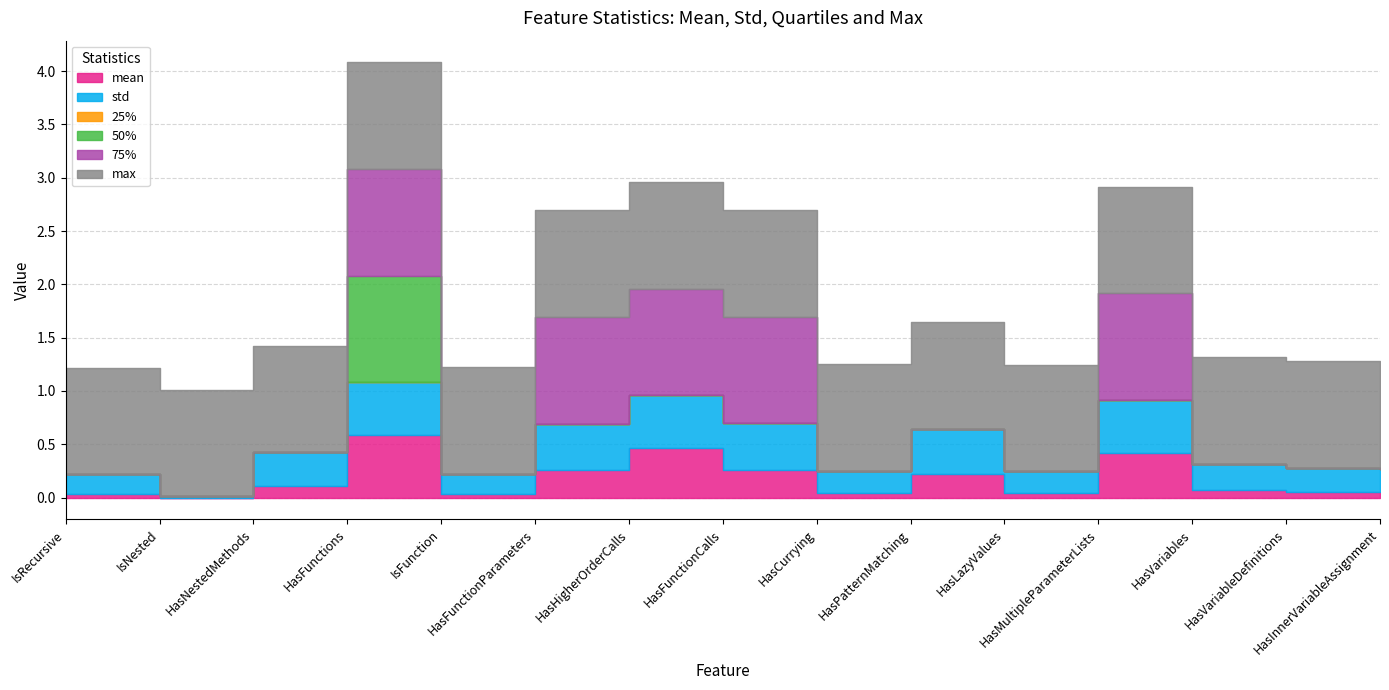

How many series are shown in this chart?

6